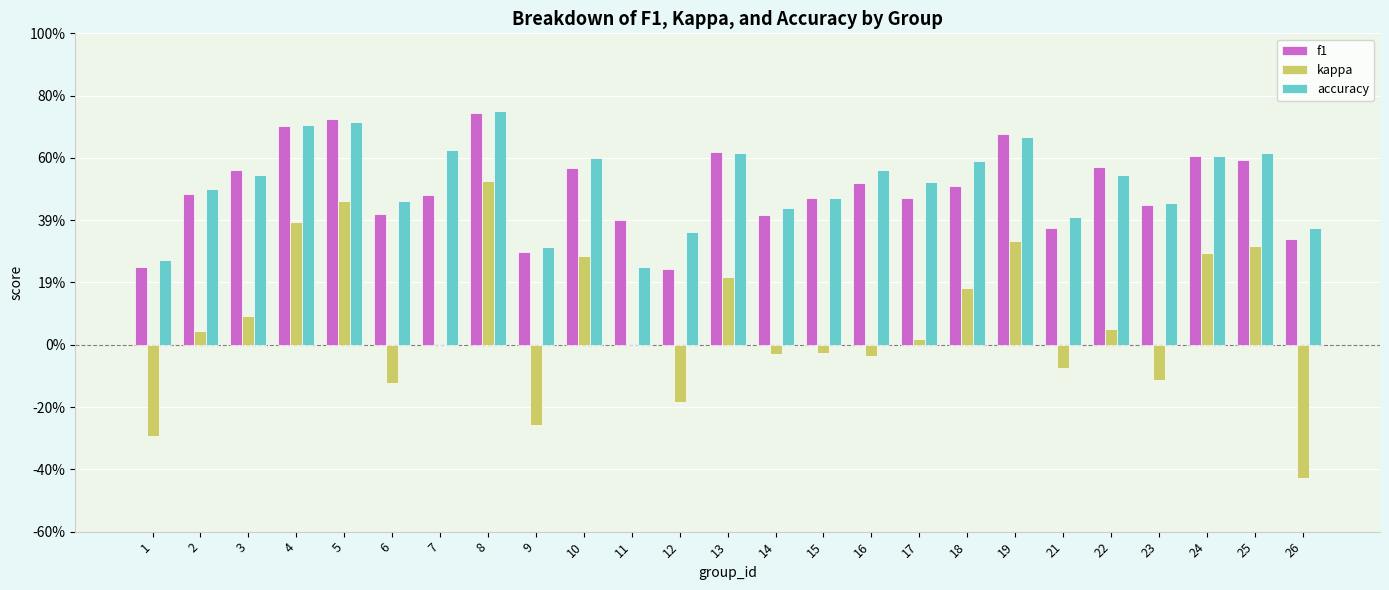

Which series has the largest total across all categories?

accuracy